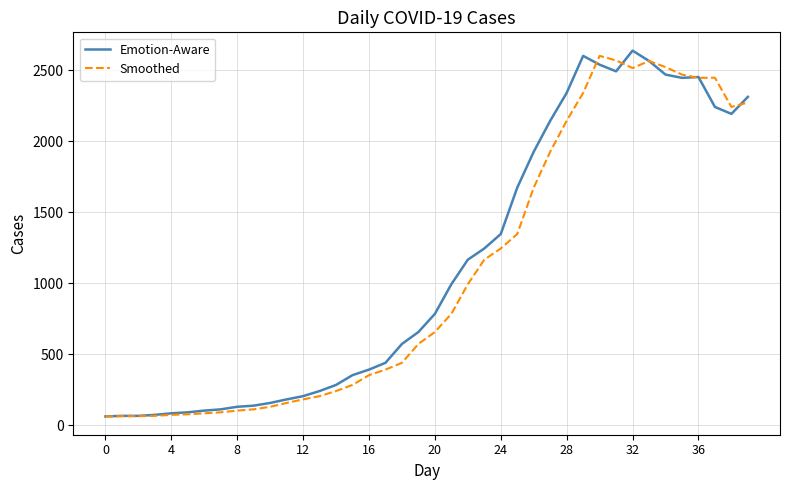

Rank the series by their maximum value, from highest to lowest.

Emotion-Aware, Smoothed